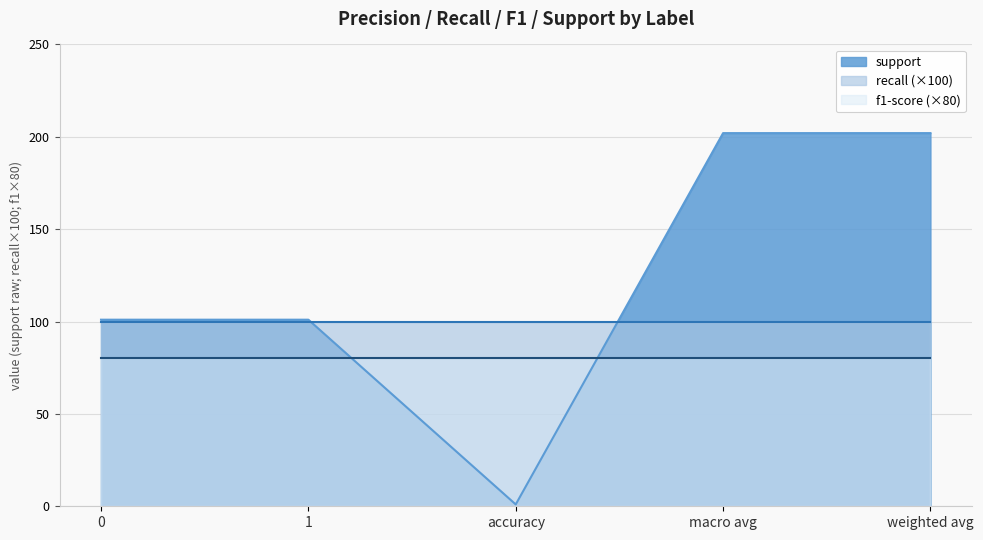

True or false: recall has a value of 1 at accuracy.

True